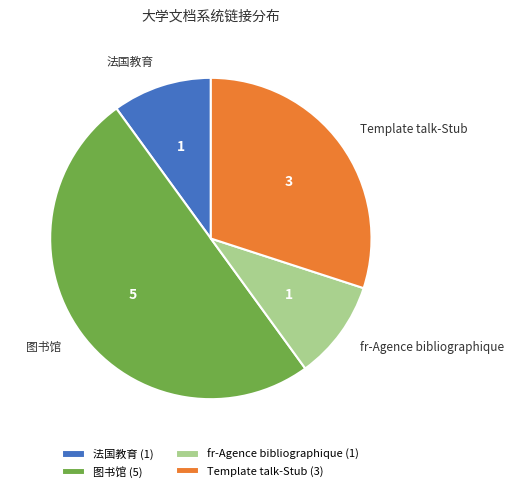

Does Template talk-Stub (3) account for over 50% of the chart?

No